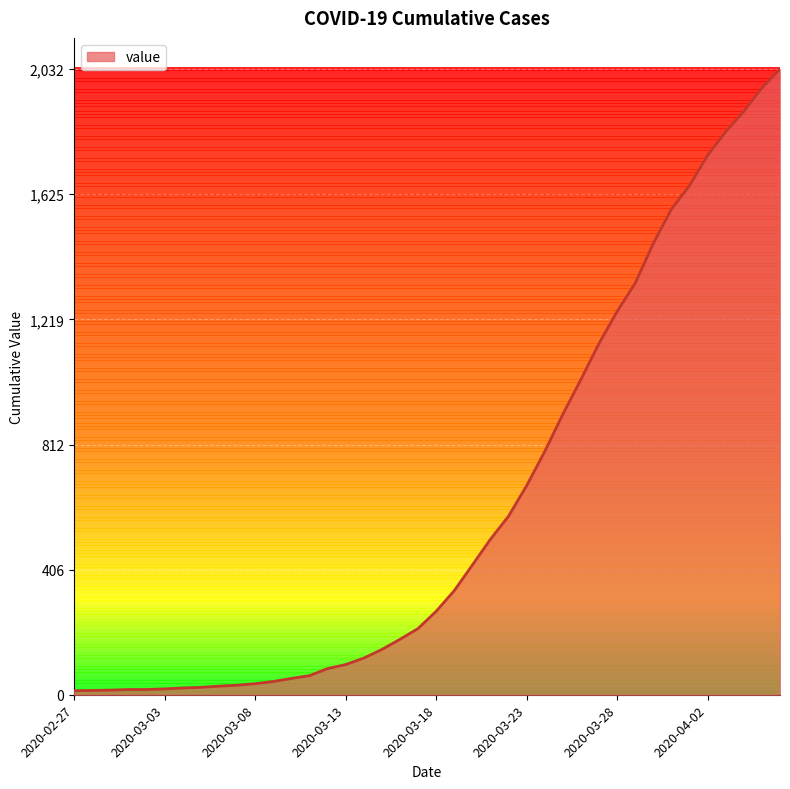

What is the difference between the maximum and minimum values?

2019